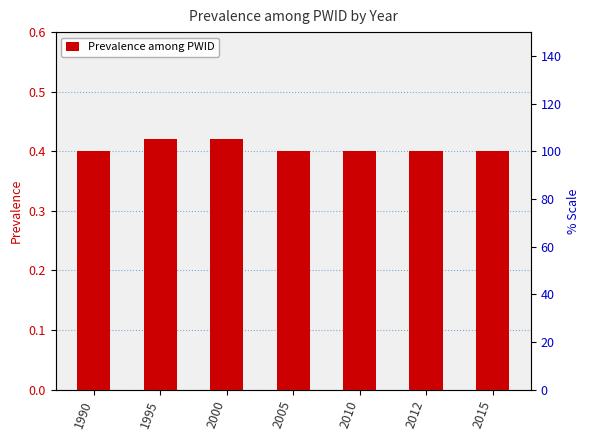

Is it true that the value at 2015 is 0.4?

True